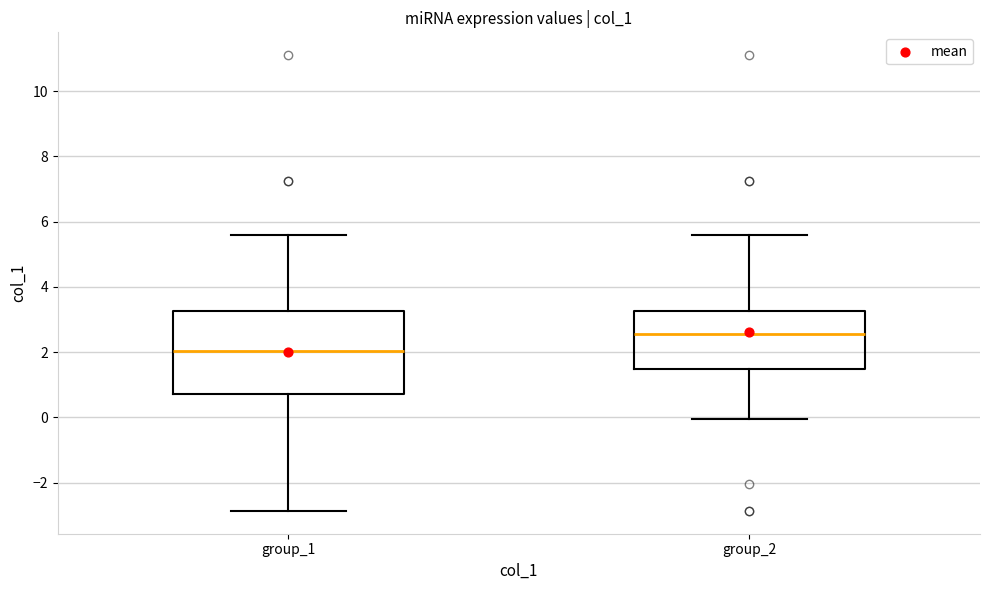

Where is the upper edge of the box for group_1 on the y-axis? The values are not printed on the chart, so give them approximately, as read against the axis.

3.2